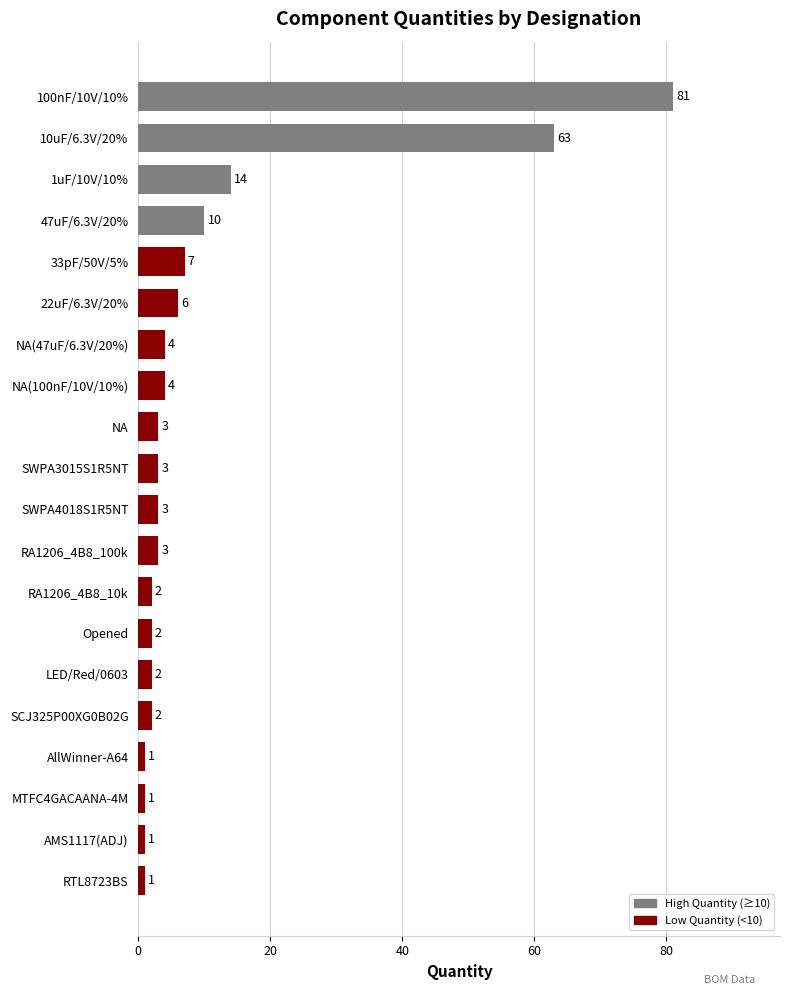

At which label is the value closest to 41?

10uF/6.3V/20%